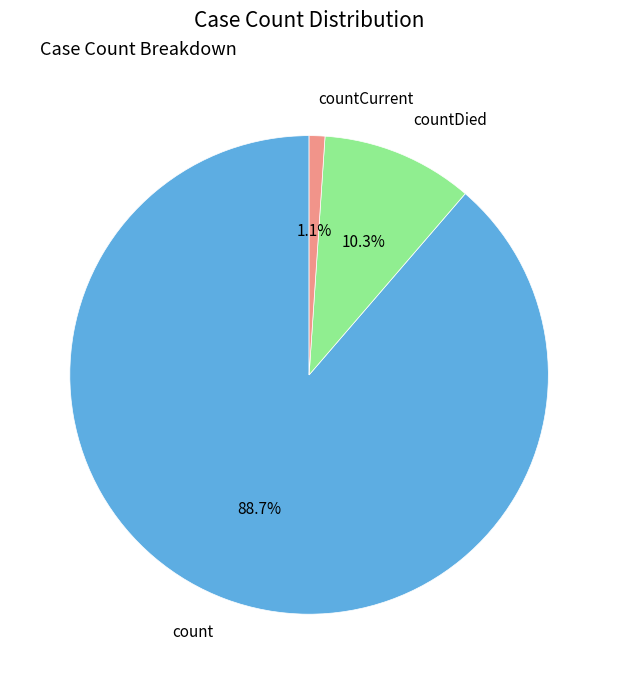

Is there any slice that represents more than half of the pie?

Yes